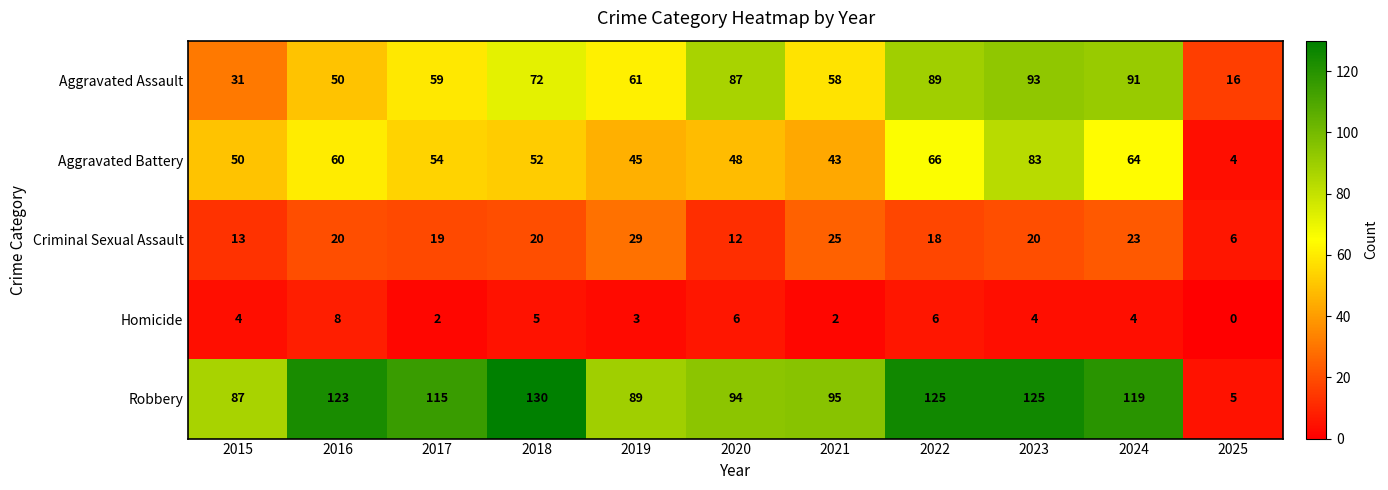

What is the total value across all series at 2020?

247